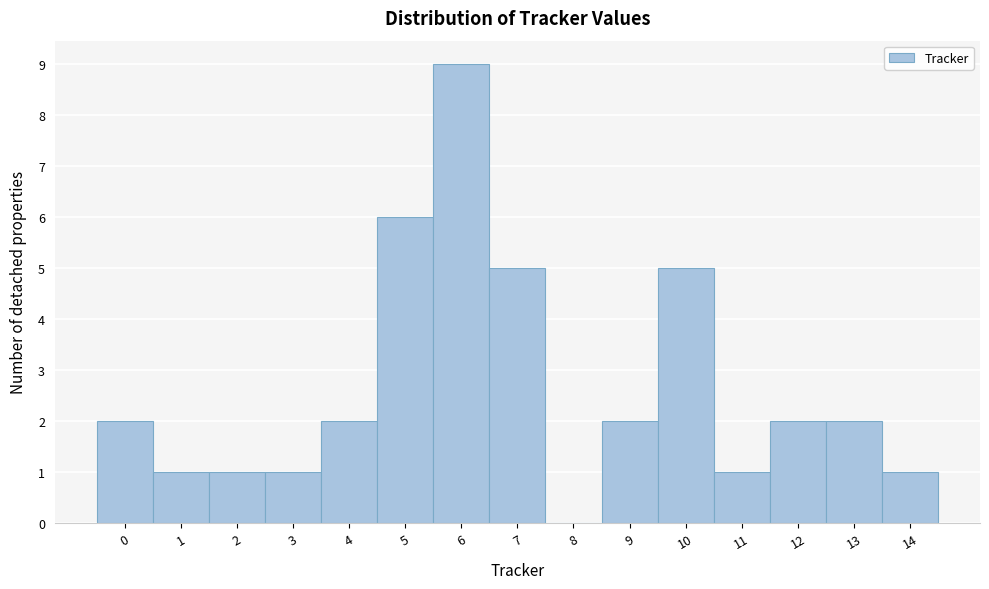

Reading left to right, transcribe all the data shown in this chart.

0=2	1=1	2=1	3=1	4=2	5=6	6=9	7=5	8=0	9=2	10=5	11=1	12=2	13=2	14=1